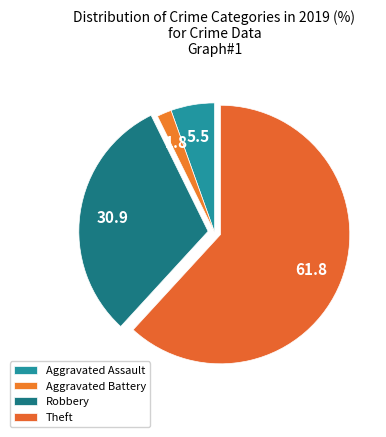

How many segments does this pie chart have?

4